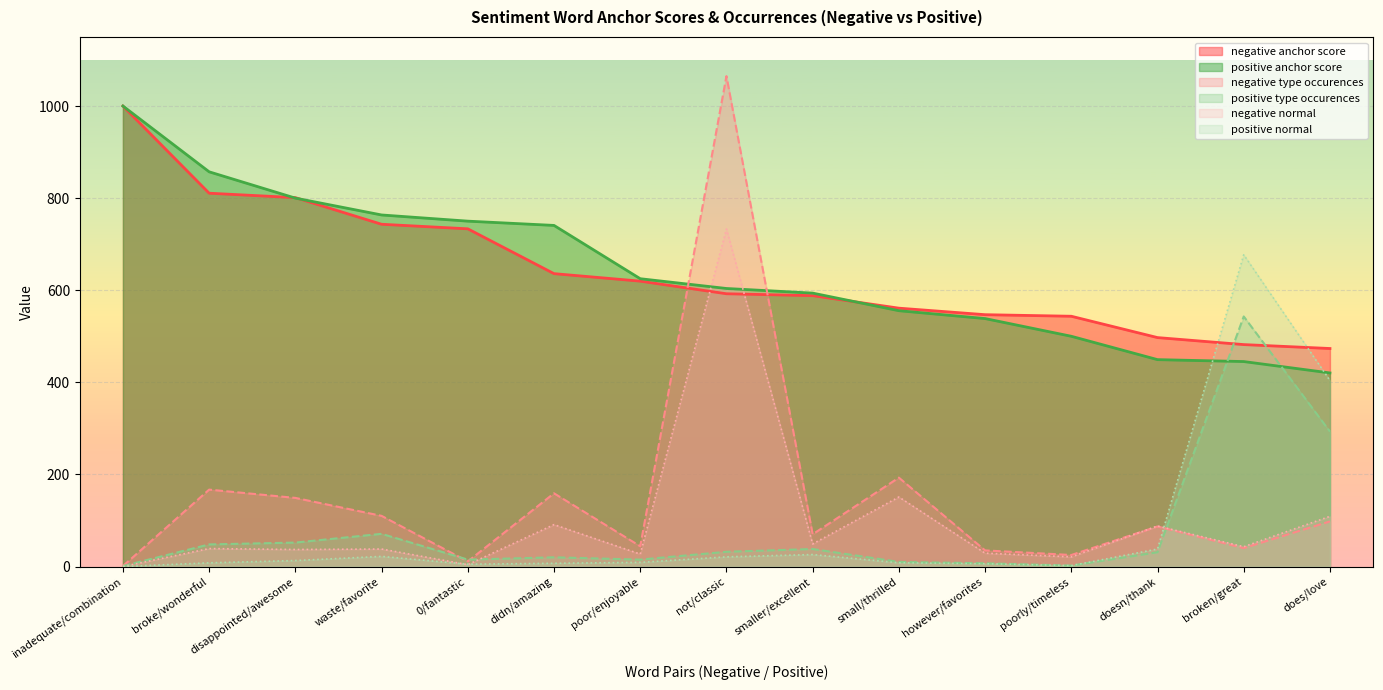

Where do positive anchor score and positive normal first cross each other?

doesn/thank and broken/great